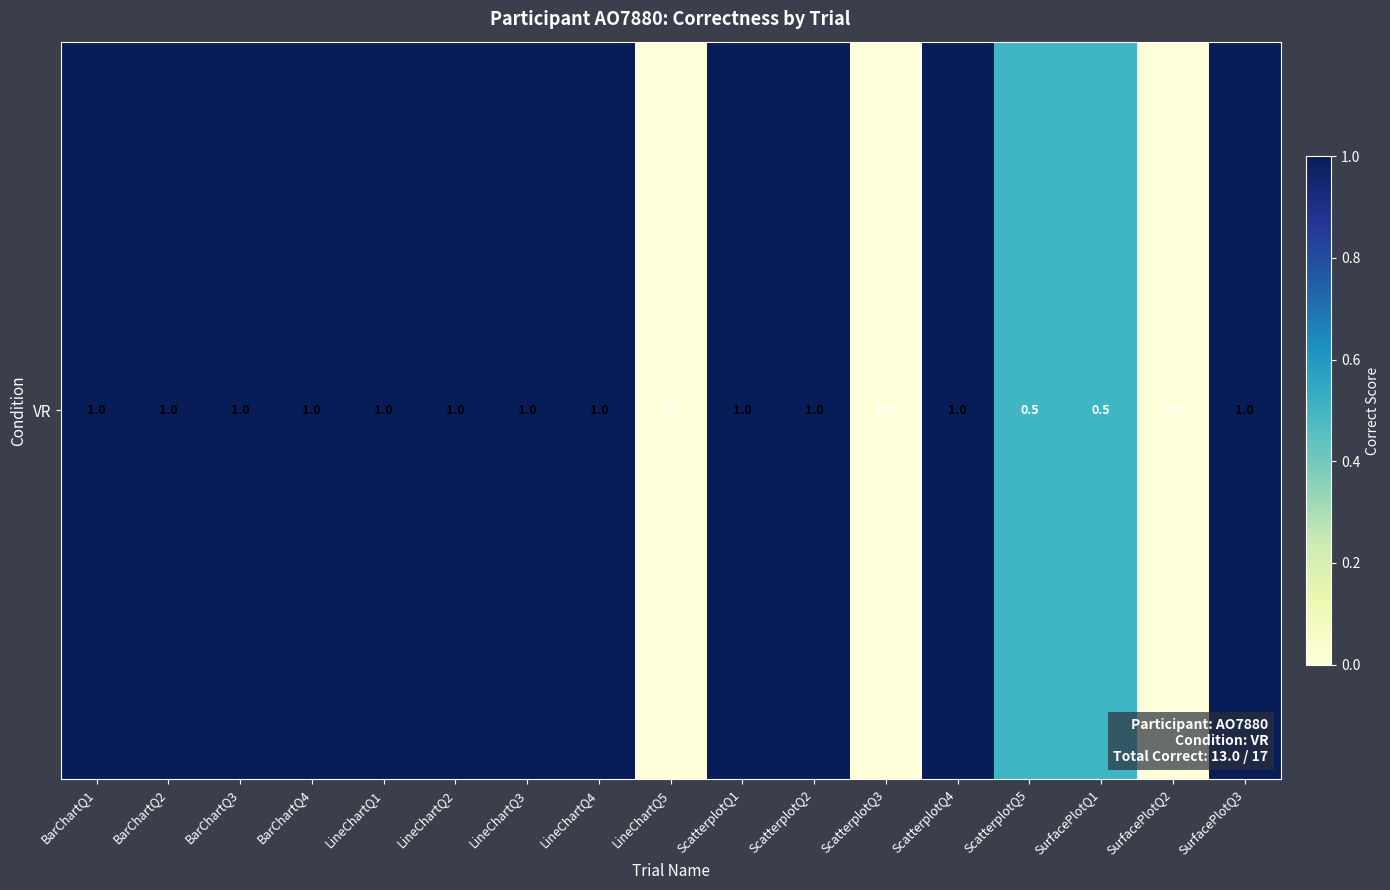

What is the change in value from ScatterplotQ2 to ScatterplotQ5?

-0.5